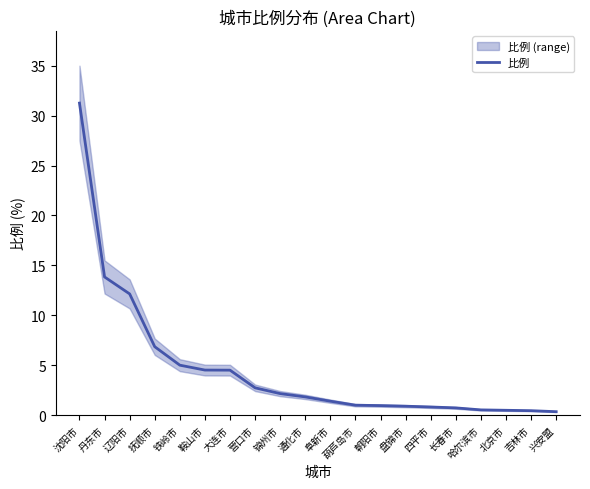

List the labels in order of value, largest first.

沈阳市, 丹东市, 辽阳市, 抚顺市, 铁岭市, 鞍山市, 大连市, 营口市, 锦州市, 通化市, 阜新市, 葫芦岛市, 朝阳市, 盘锦市, 四平市, 长春市, 哈尔滨市, 北京市, 吉林市, 兴安盟